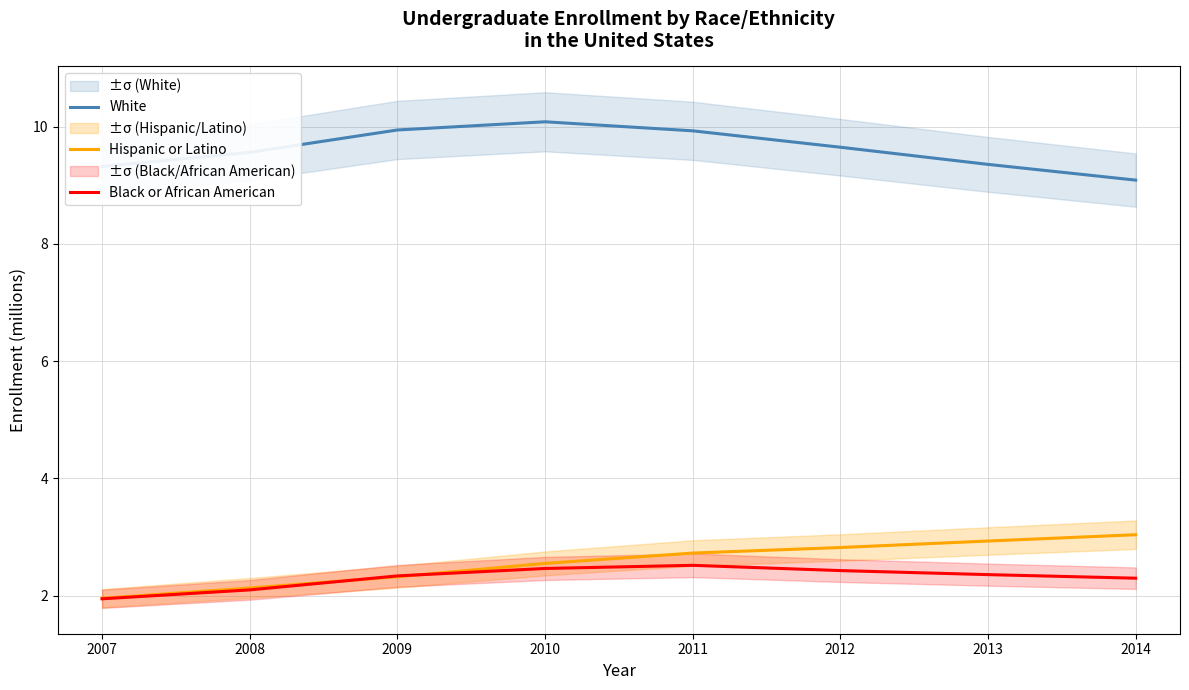

Which series has the largest total across all categories?

White